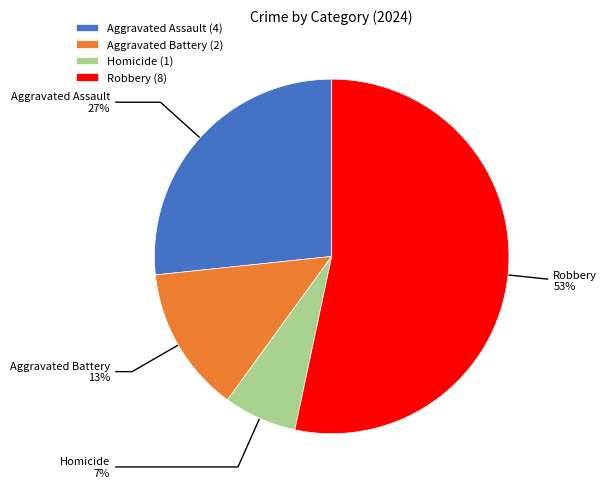

Which category has the smallest portion of the pie?

Homicide